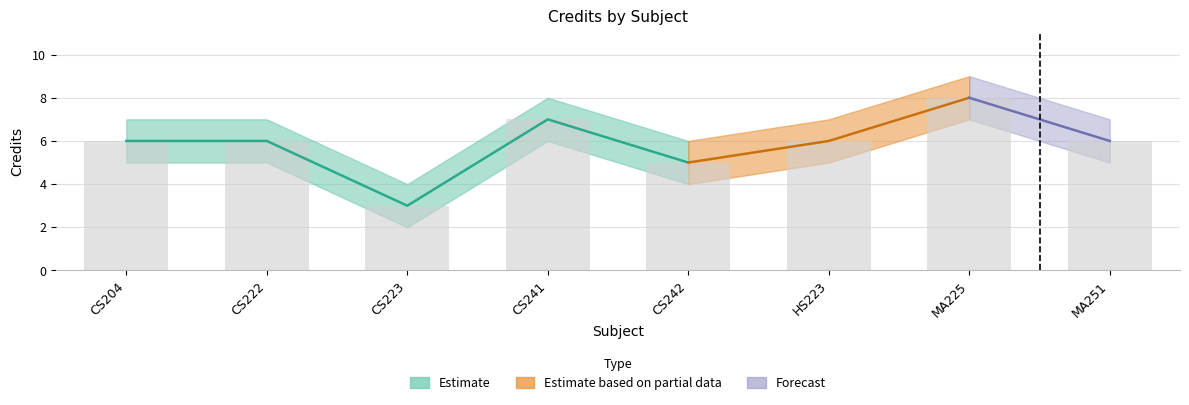

Where is Credit_lower nearest to the value 4?

CS242